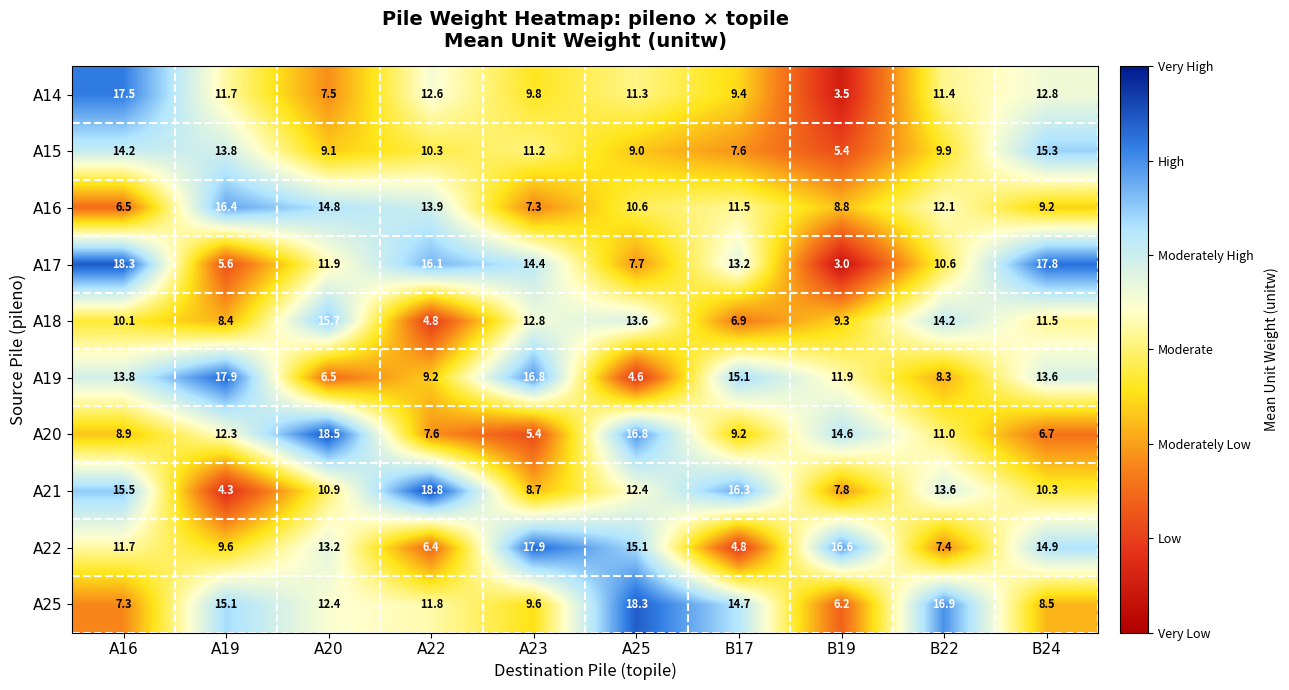

What is the difference between the maximum and minimum values in the A17 series?

15.3